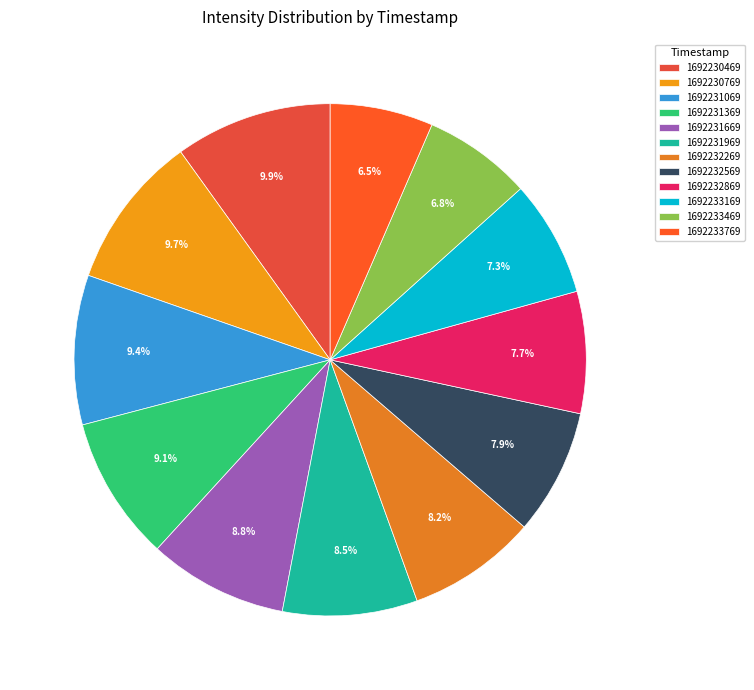

Does any single category account for the majority?

No